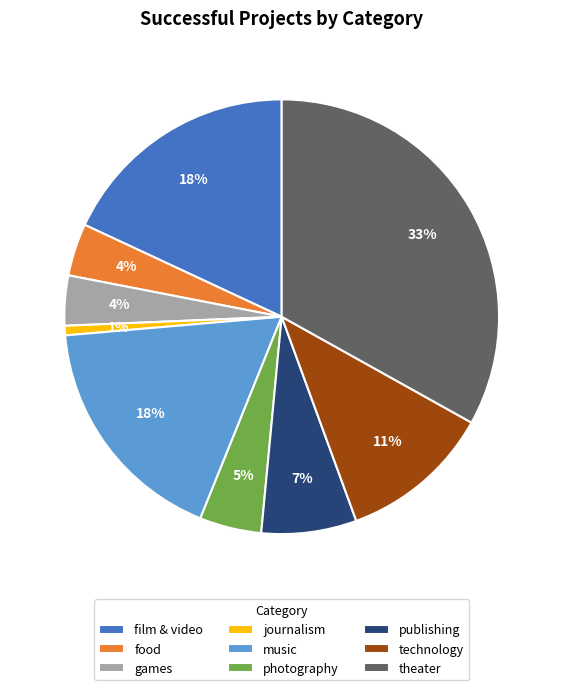

Does journalism represent more than half of the total?

No